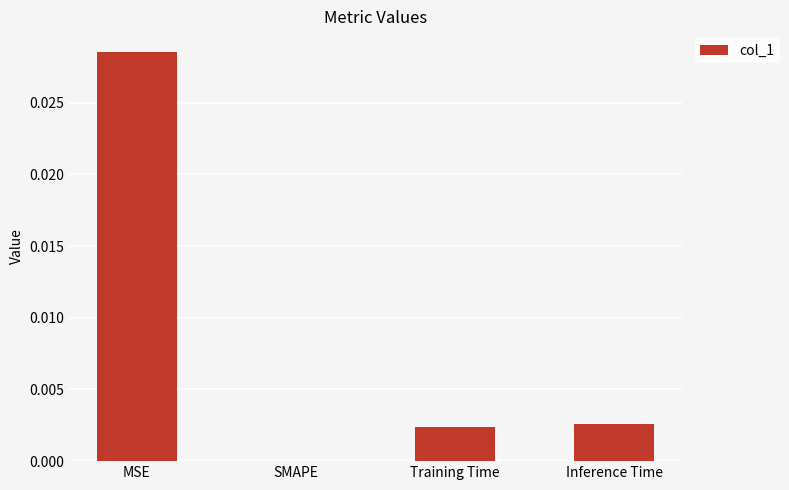

Which has a higher value, SMAPE or MSE?

MSE